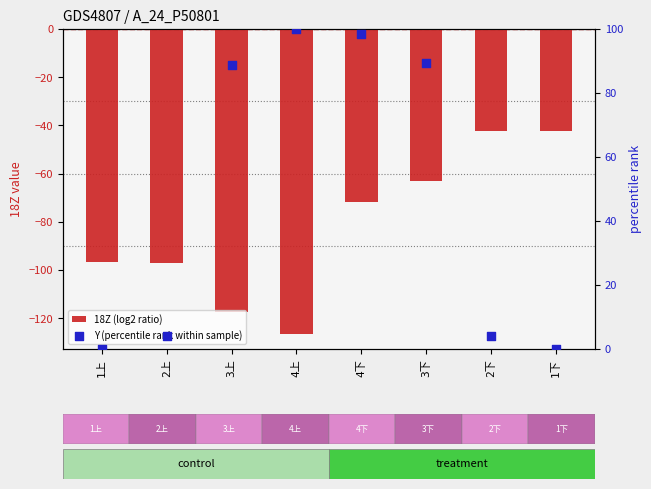

Which series has the largest total across all categories?

Y (percentile rank within sample)